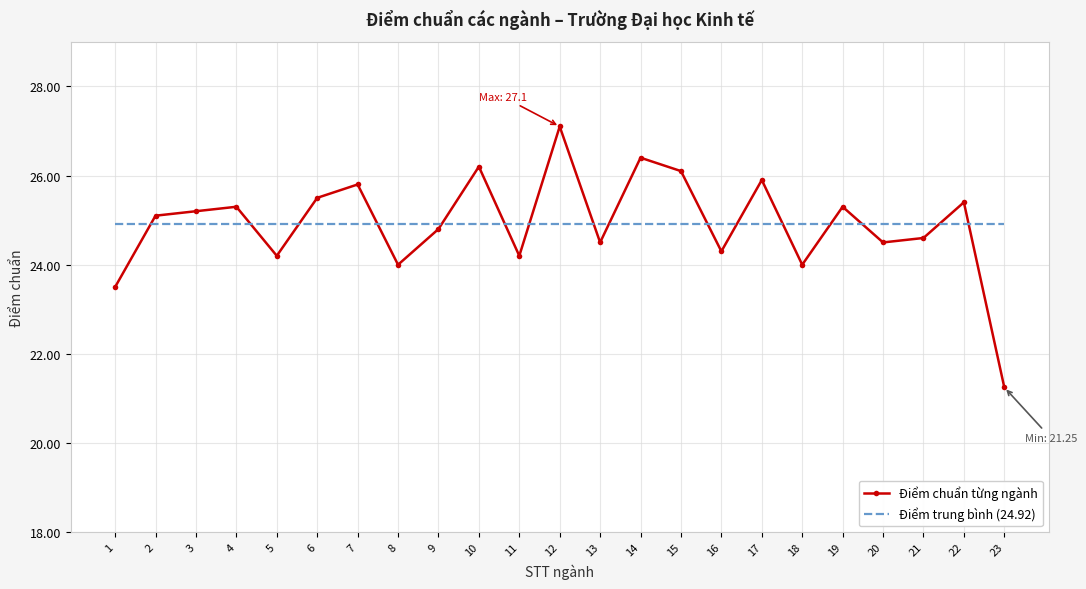

Between 6 and 21, which series saw the biggest shift?

Điểm chuẩn từng ngành